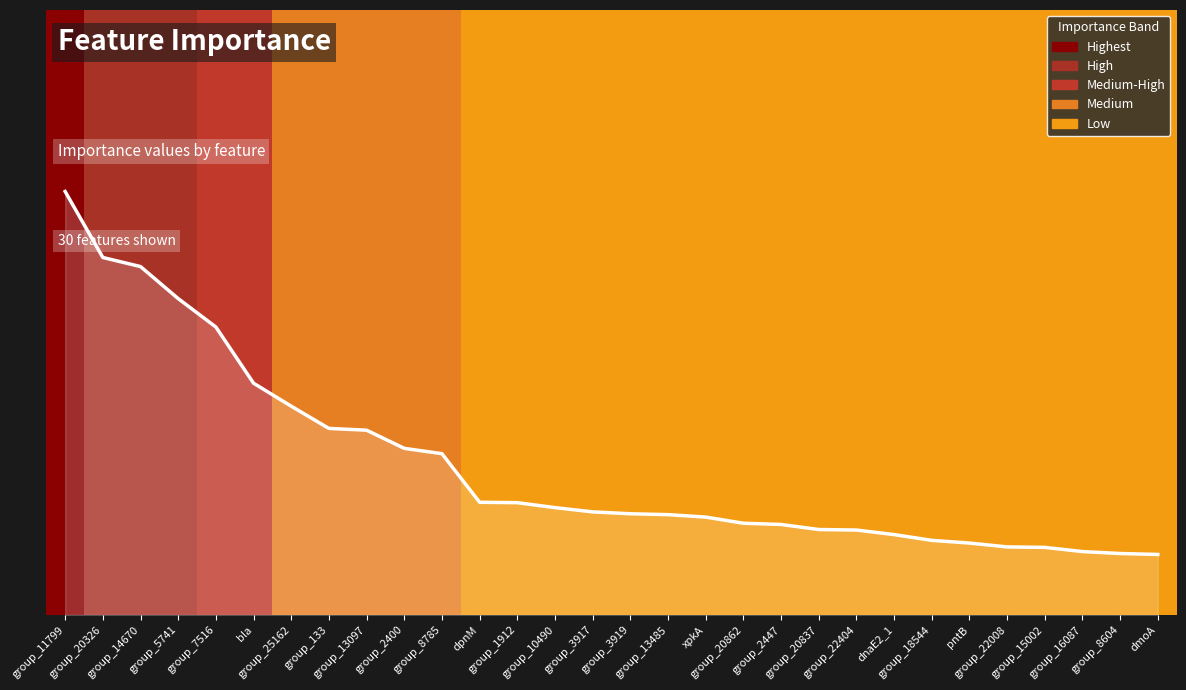

Reading left to right, list all the values displayed in this chart.

0.7	0.6	0.6	0.5	0.5	0.4	0.3	0.3	0.3	0.3	0.3	0.2	0.2	0.2	0.2	0.2	0.2	0.2	0.2	0.1	0.1	0.1	0.1	0.1	0.1	0.1	0.1	0.1	0.1	0.1